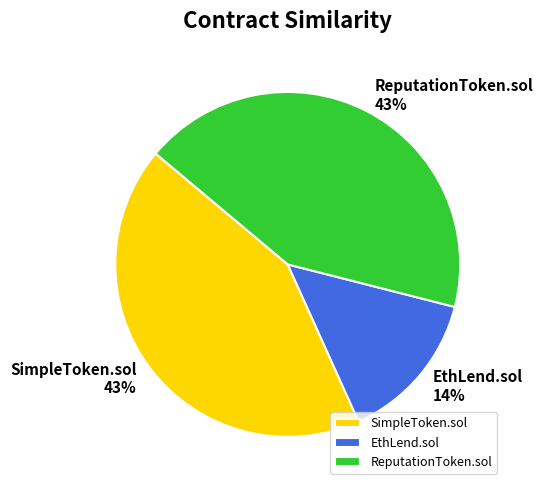

What is the smallest slice in the pie chart?

EthLend.sol